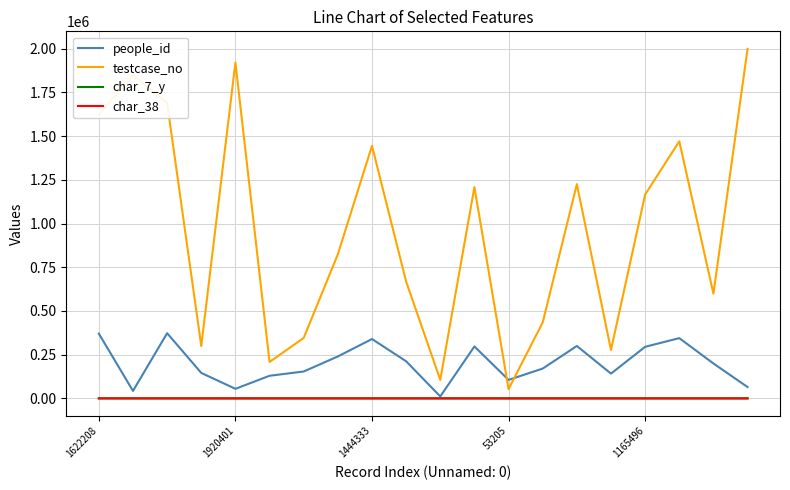

Which series has the widest spread of values?

testcase_no